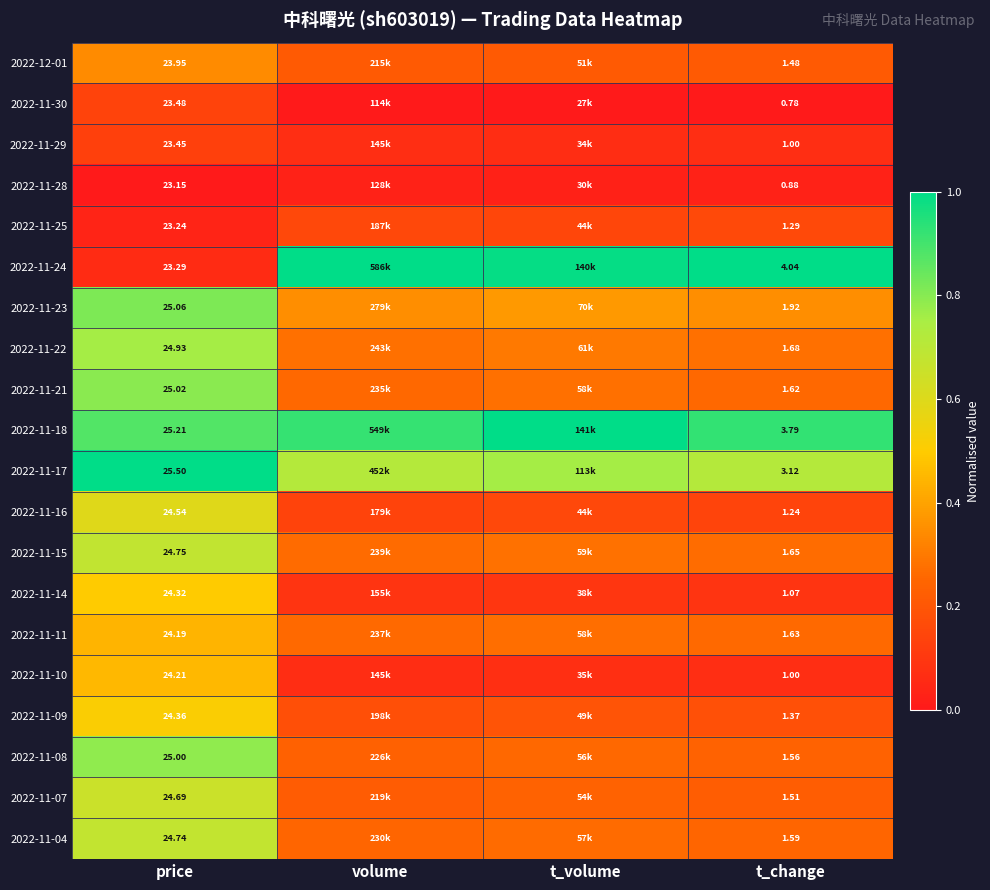

What is the highest value of the 2022-11-14 series?

0.5